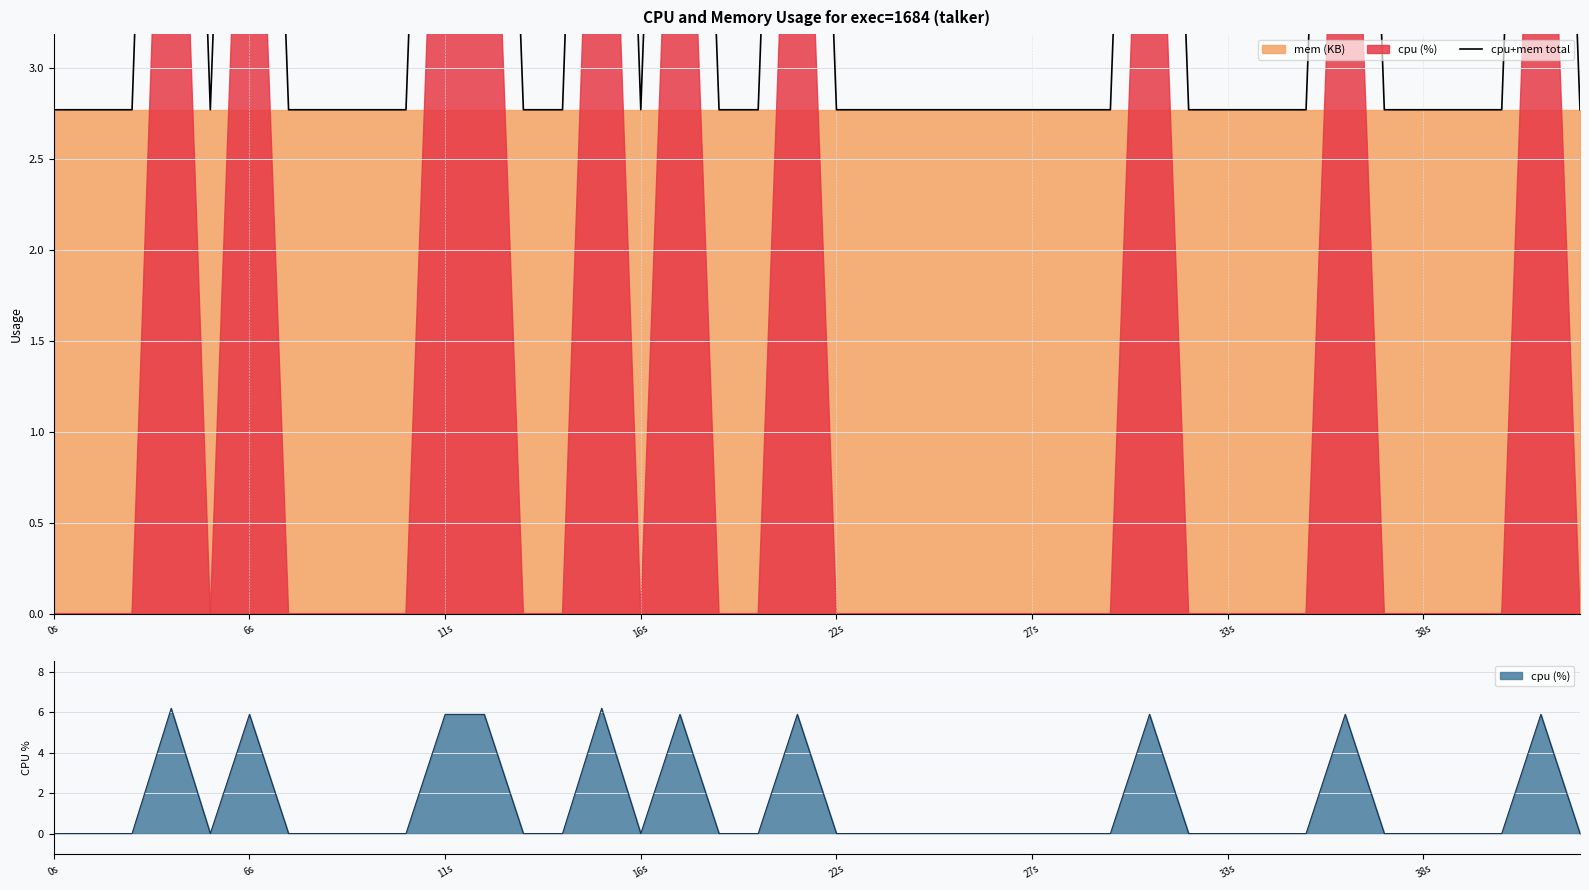

What is the label of the 11th point from the left?

11s